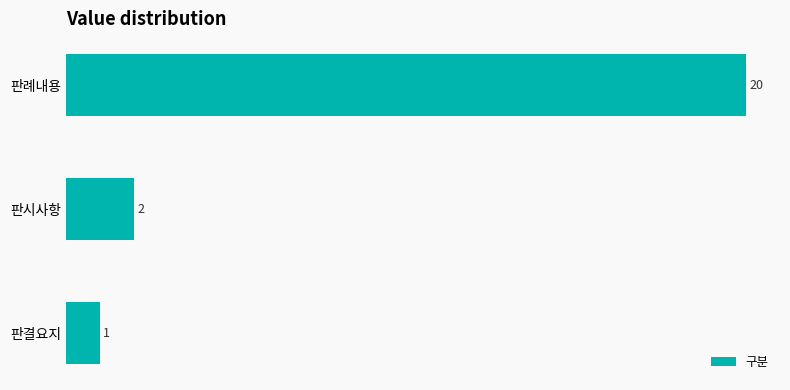

Where is the data nearest to the value 10?

판시사항